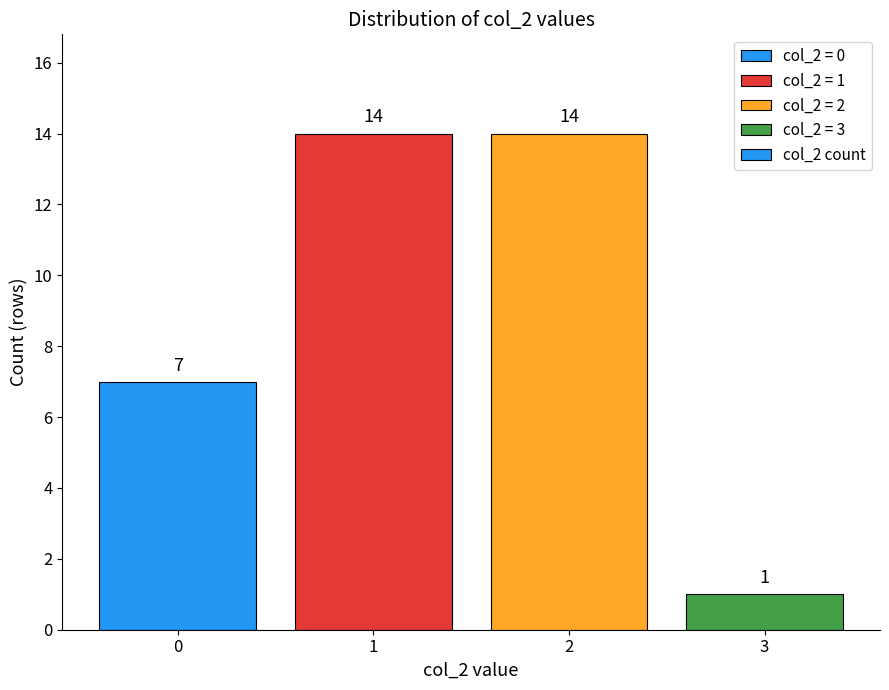

What is the change in value from 2 to 3?

-13